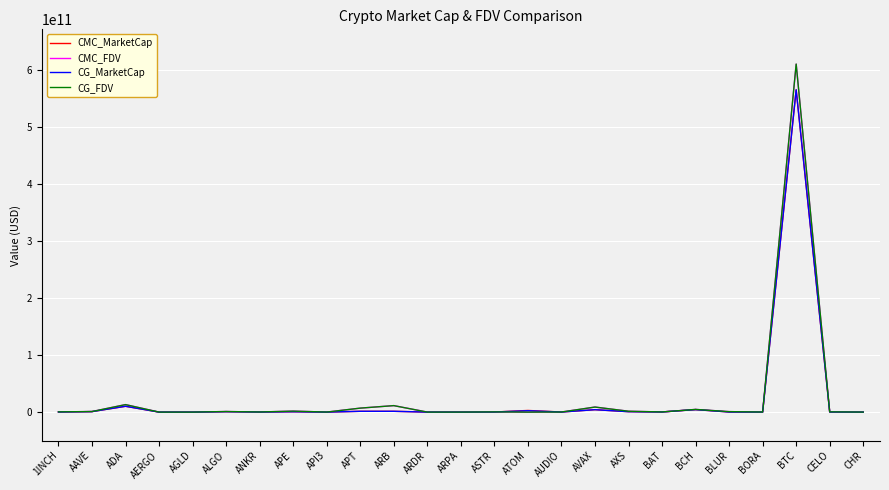

At which category is the sum across all series the highest?

BTC